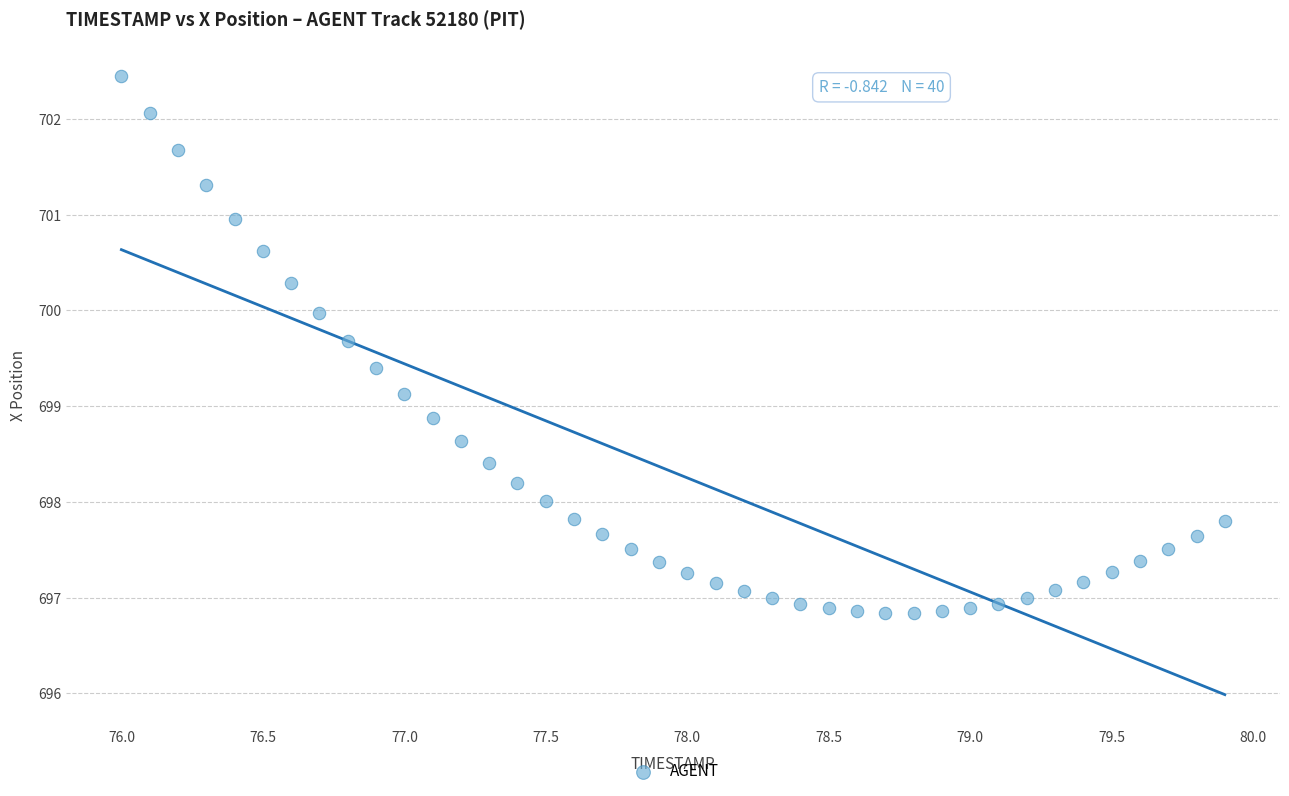

What is the range of X values (max minus min)?

3.9